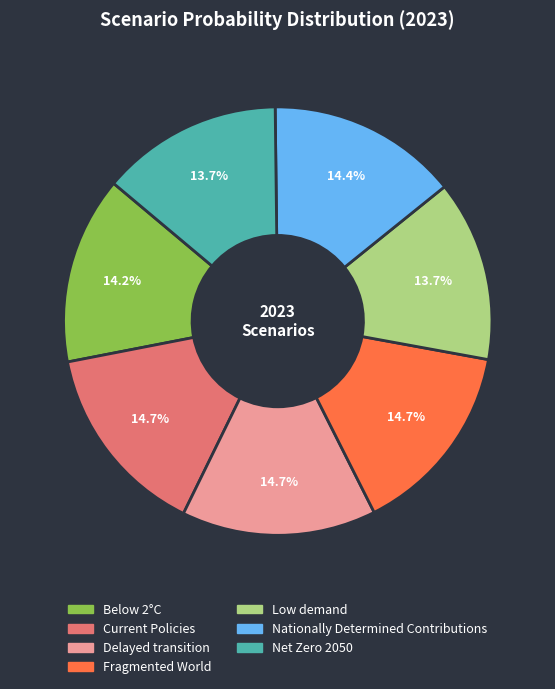

How many slices are in this pie chart?

7